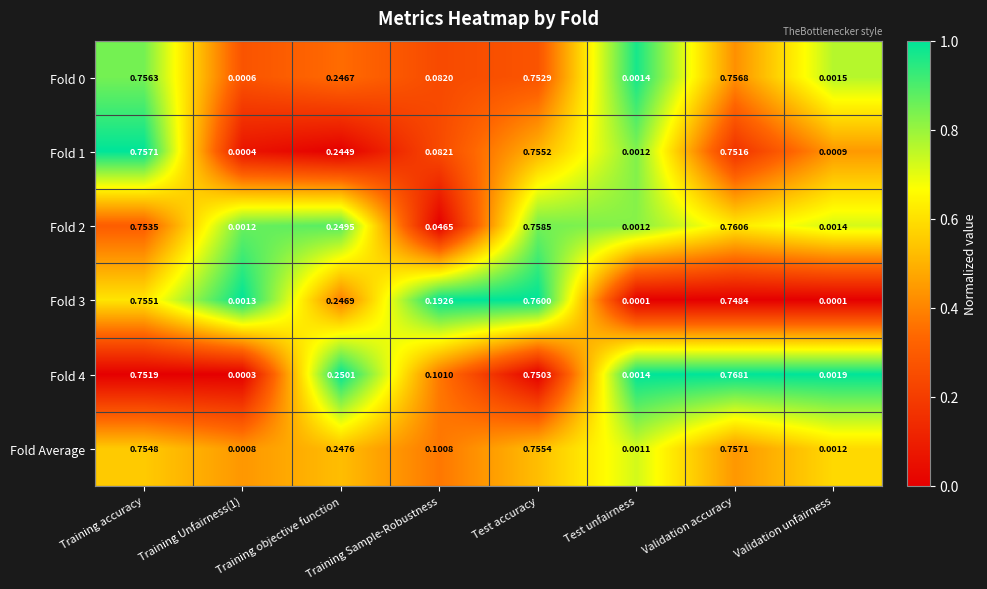

Is the value of Fold Average at Training Unfairness(1) greater than the value of Fold 3 at Training Sample-Robustness?

No